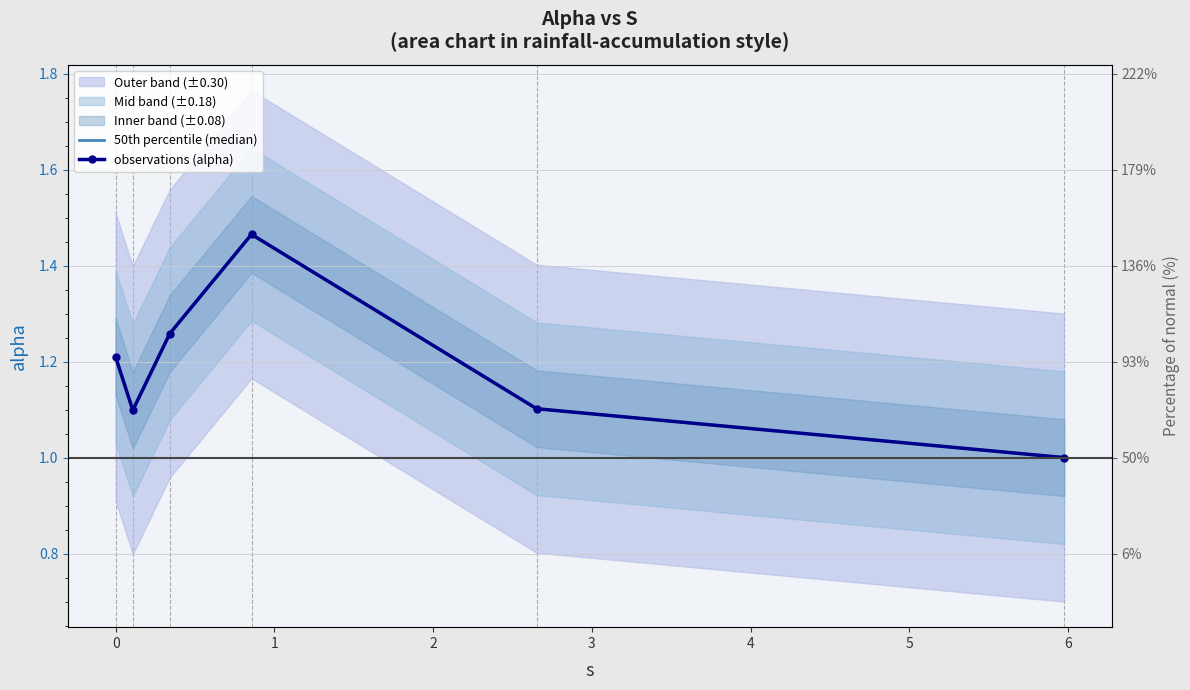

What value does the observations (alpha) series have at 0?

1.2